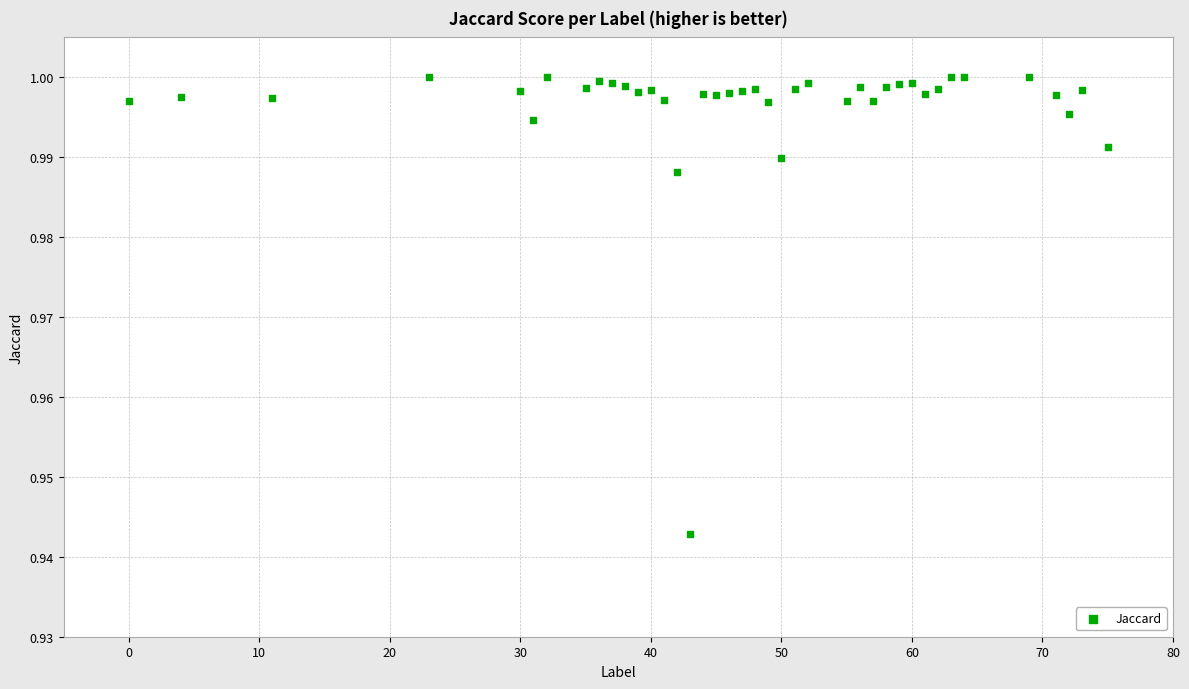

What is the range of X values (max minus min)?

75.0